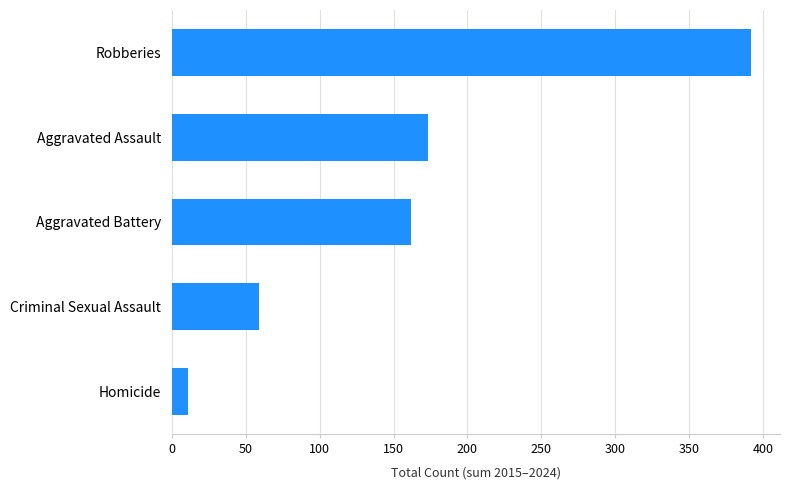

Rank the categories by value from highest to lowest.

Robberies, Aggravated Assault, Aggravated Battery, Criminal Sexual Assault, Homicide